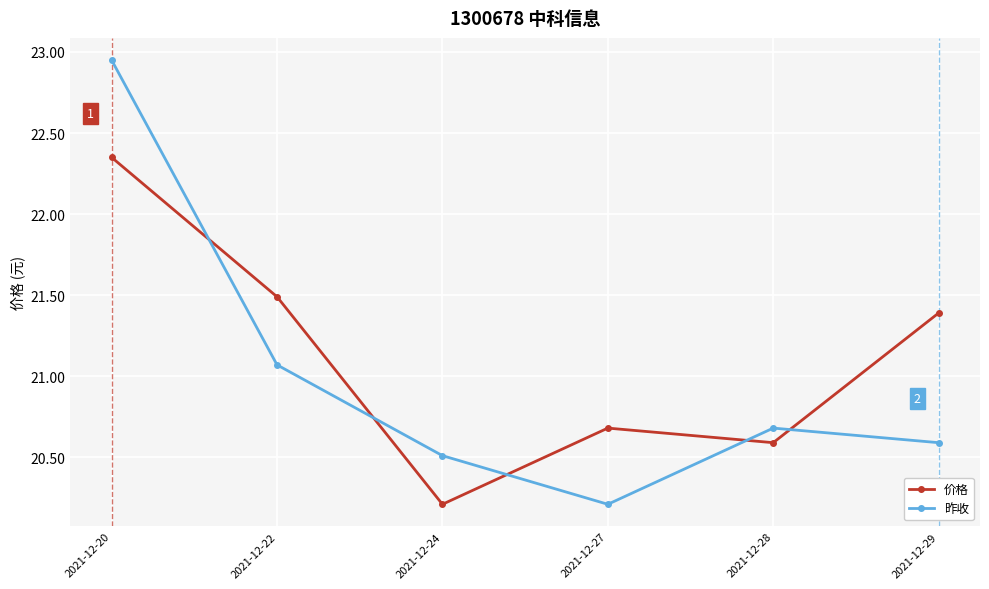

In 昨收, how many points are lower than both neighbors (excluding endpoints)?

1